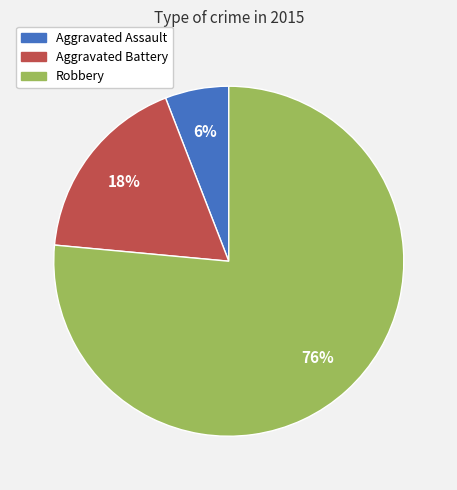

Is the sum of Aggravated Battery and Aggravated Assault greater than half?

No